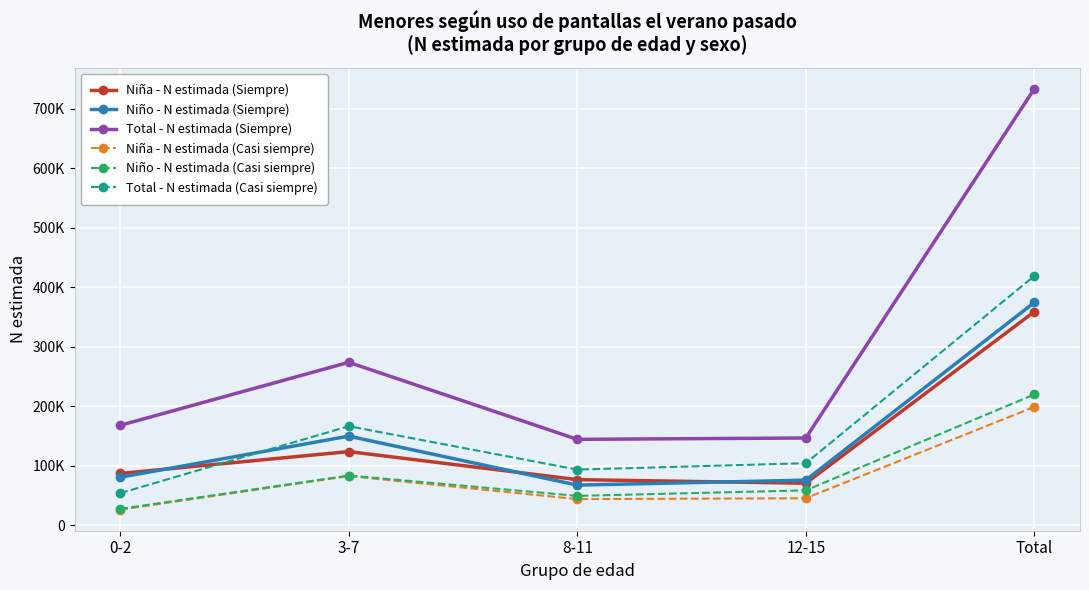

What is the approximate value of Niño - N estimada (Casi siempre) at 8-11, to the nearest 10?

49560